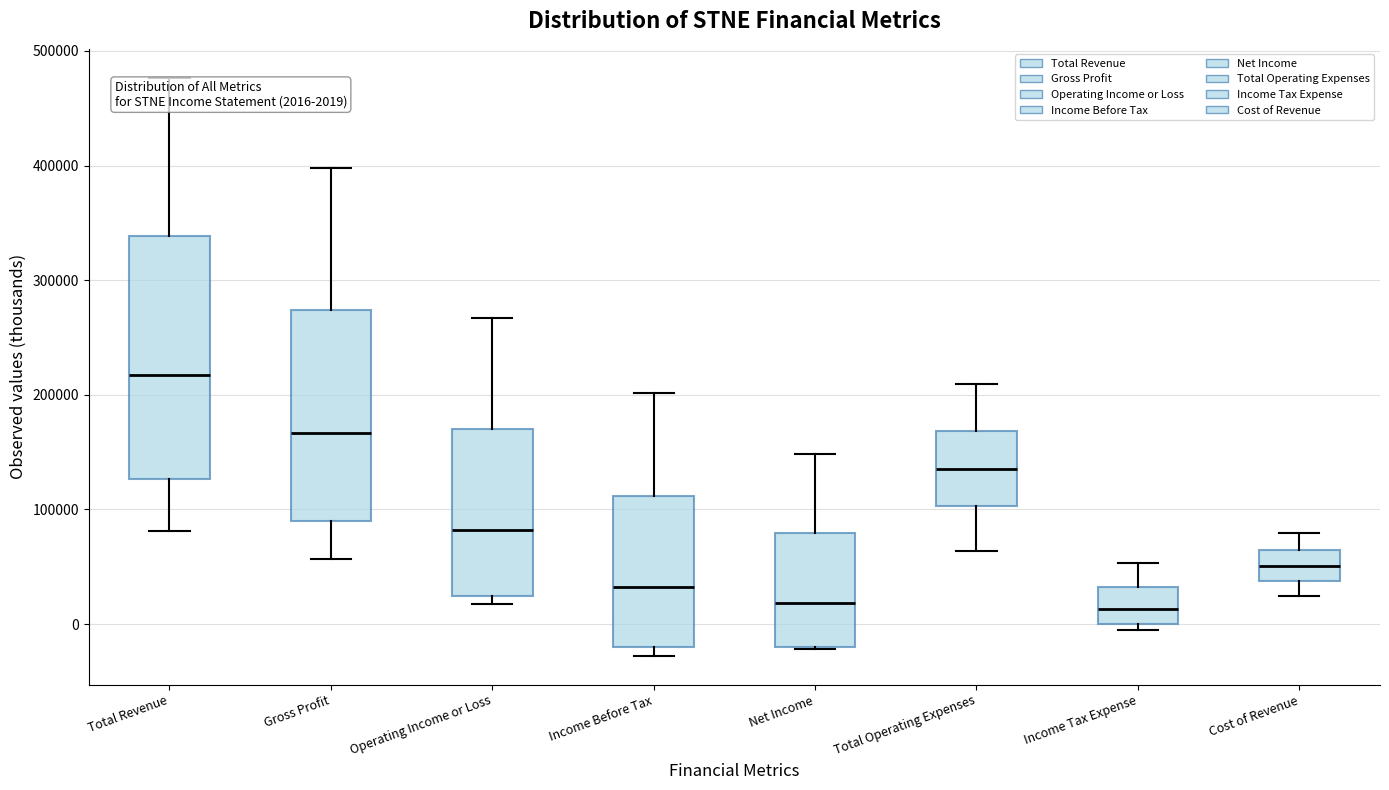

Which box's median line is the highest?

Total Revenue